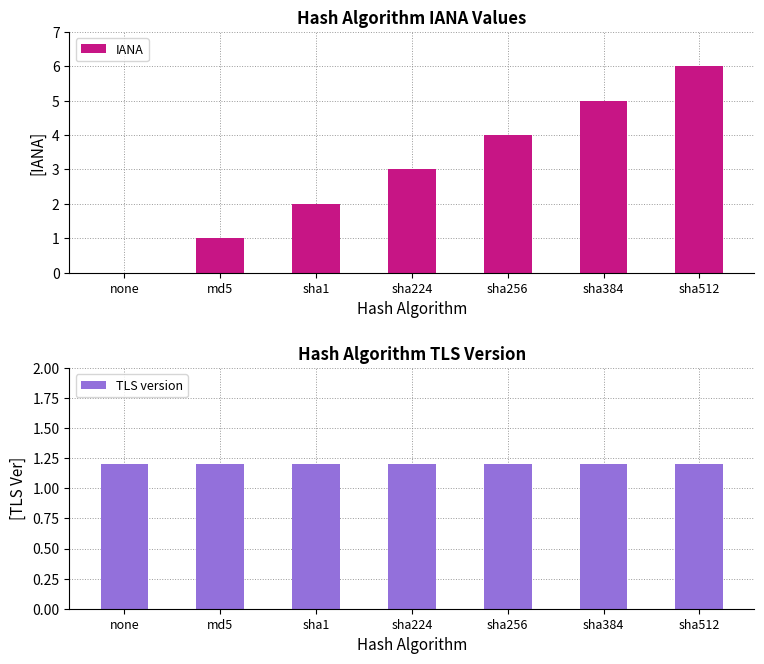

What is the spread (max minus min) of values at sha1?

0.8